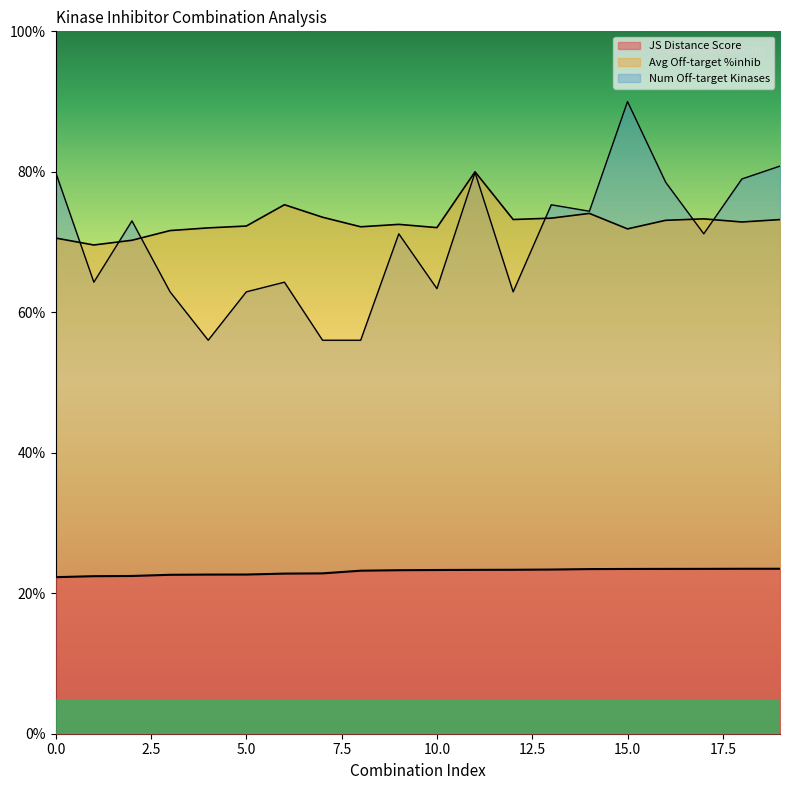

True or false: Average off-target kinase %inhib has more than 0 interior local peaks.

True